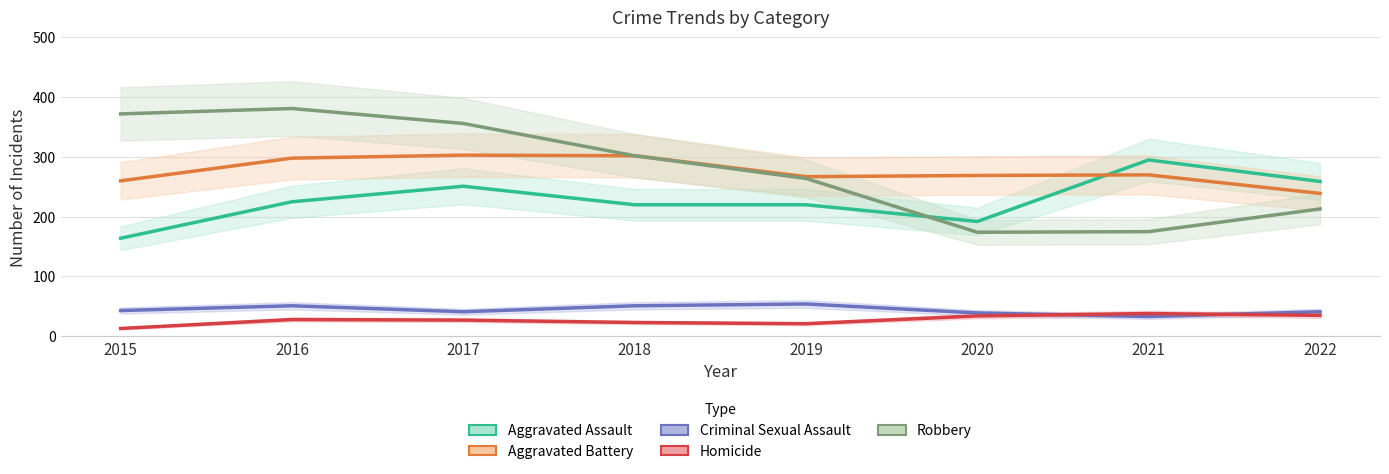

How many lines are shown in the chart?

5